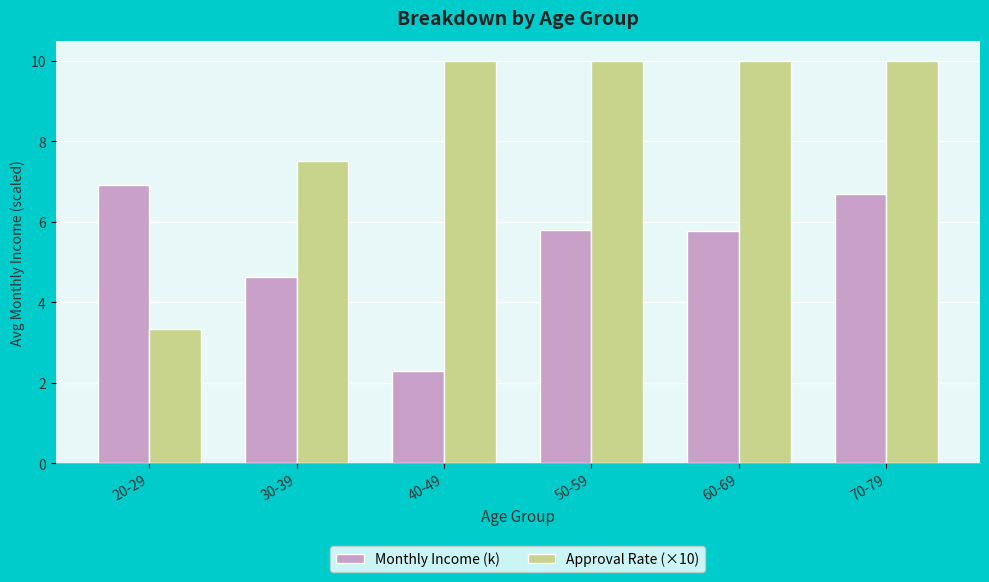

How many bars are there in each group?

2